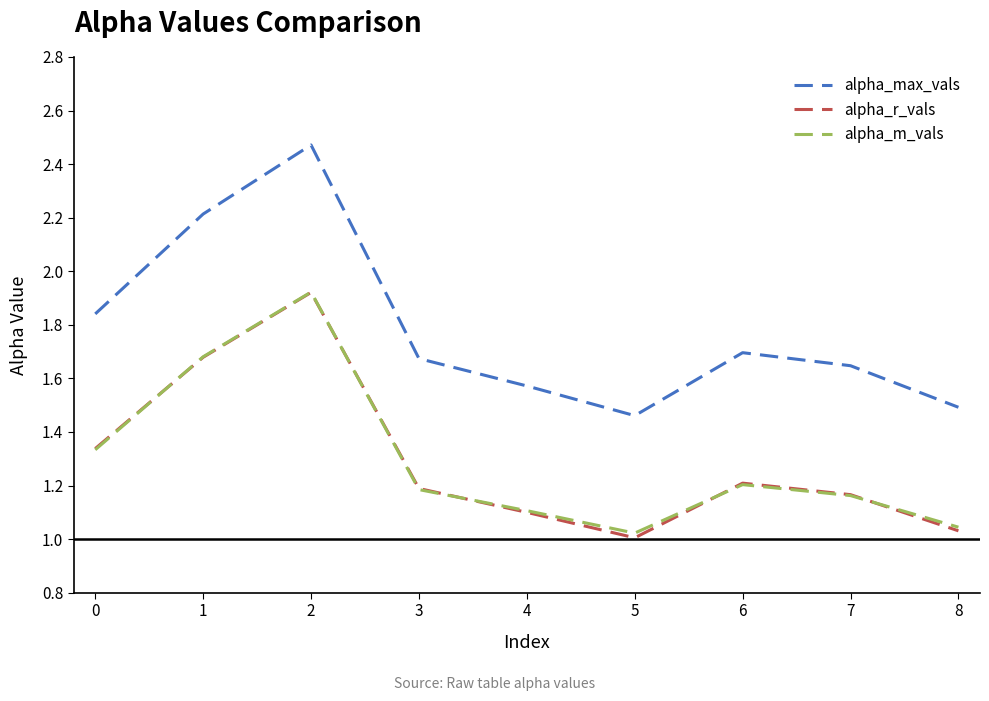

The value of alpha_r_vals at 3 is 1.2. True or false?

True